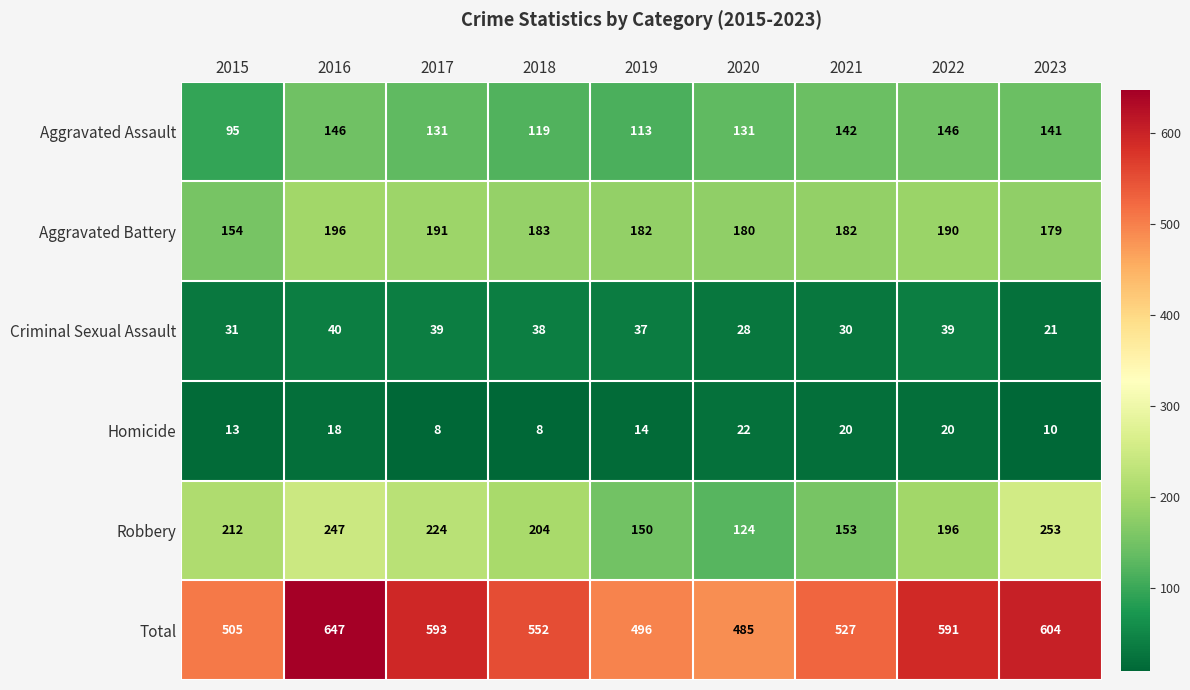

What is the spread (max minus min) of values at 2023?

594